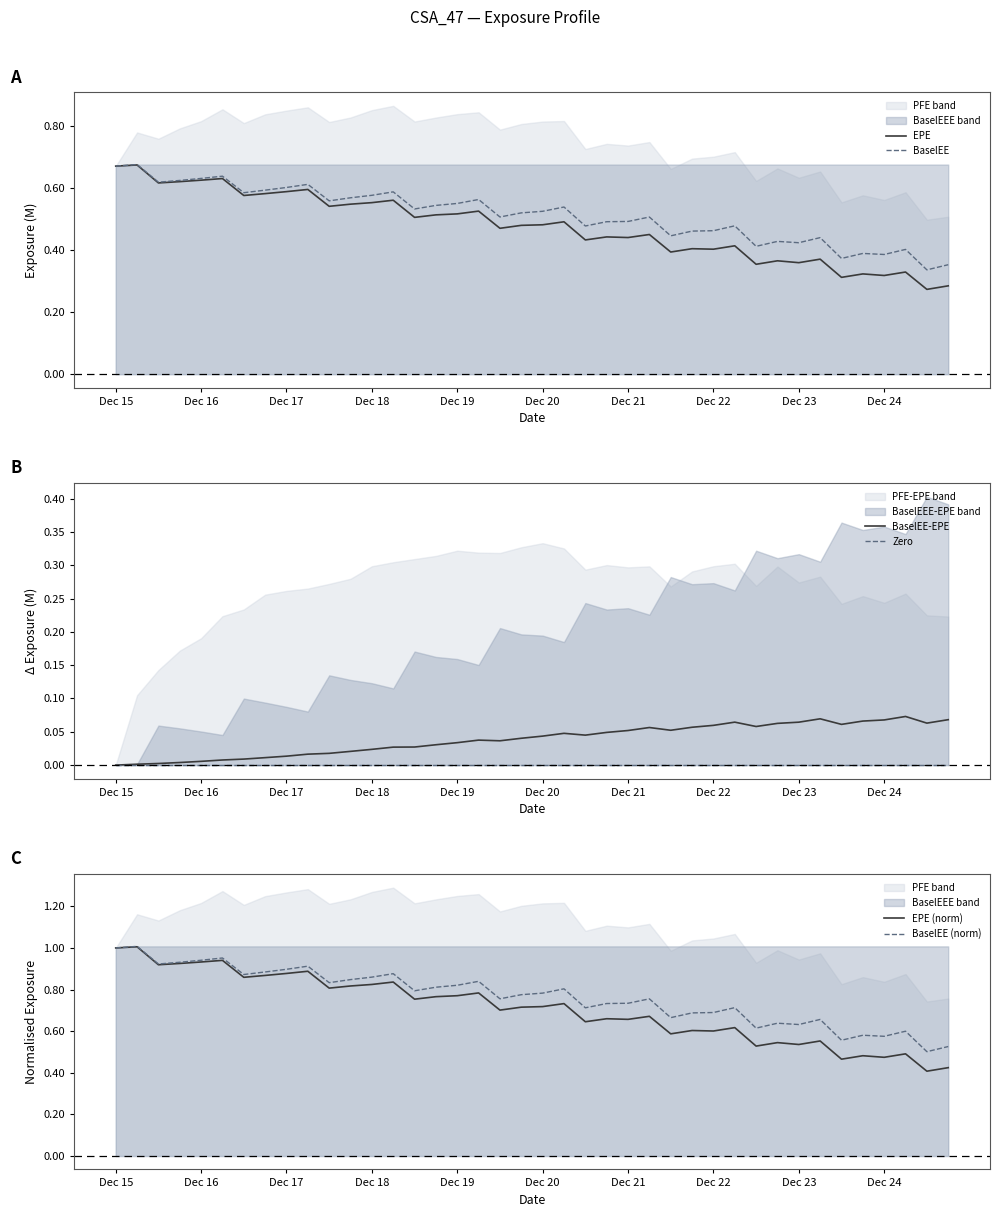

True or false: EPE has a value of 0.4 at Dec 22.

True